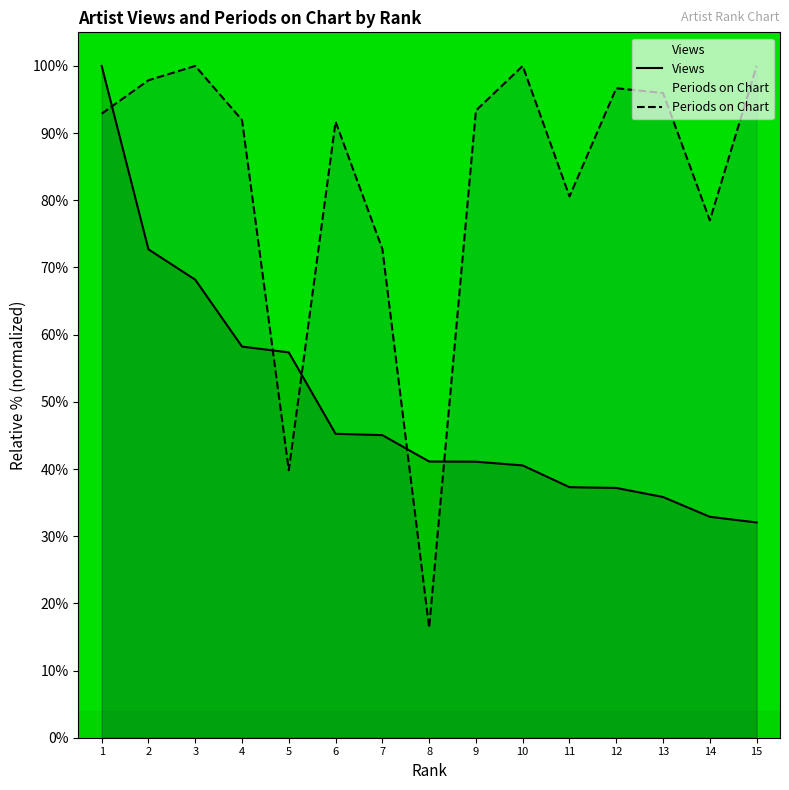

Which series has the largest total across all categories?

Periods on Chart